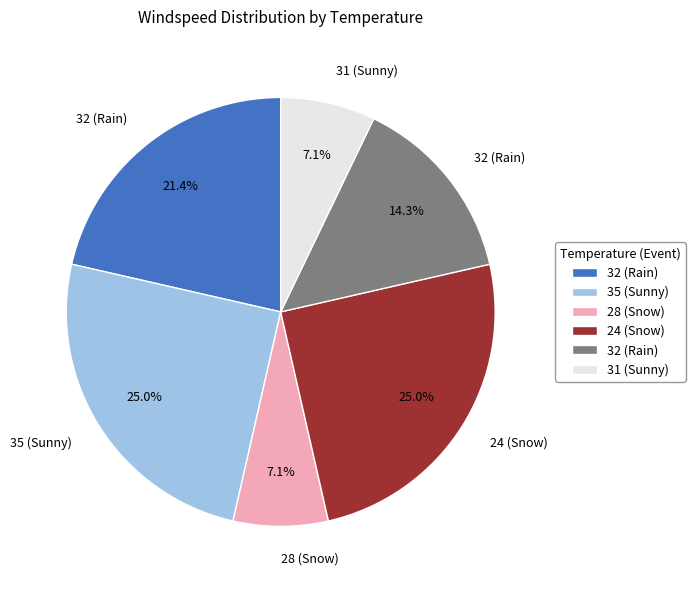

Does any single category account for the majority?

No